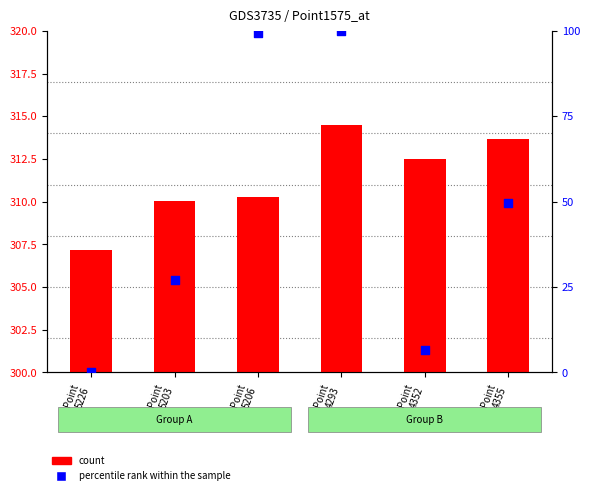

Is the value of percentile rank within the sample at Point
5206 greater than the value of count at Point
4293?

No